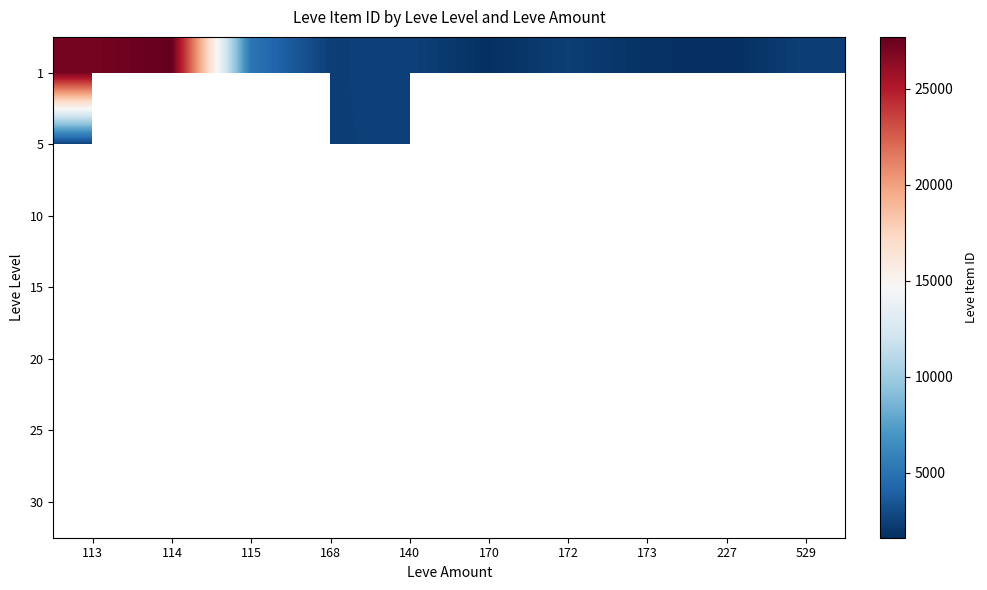

How many distinct data groups are displayed?

7